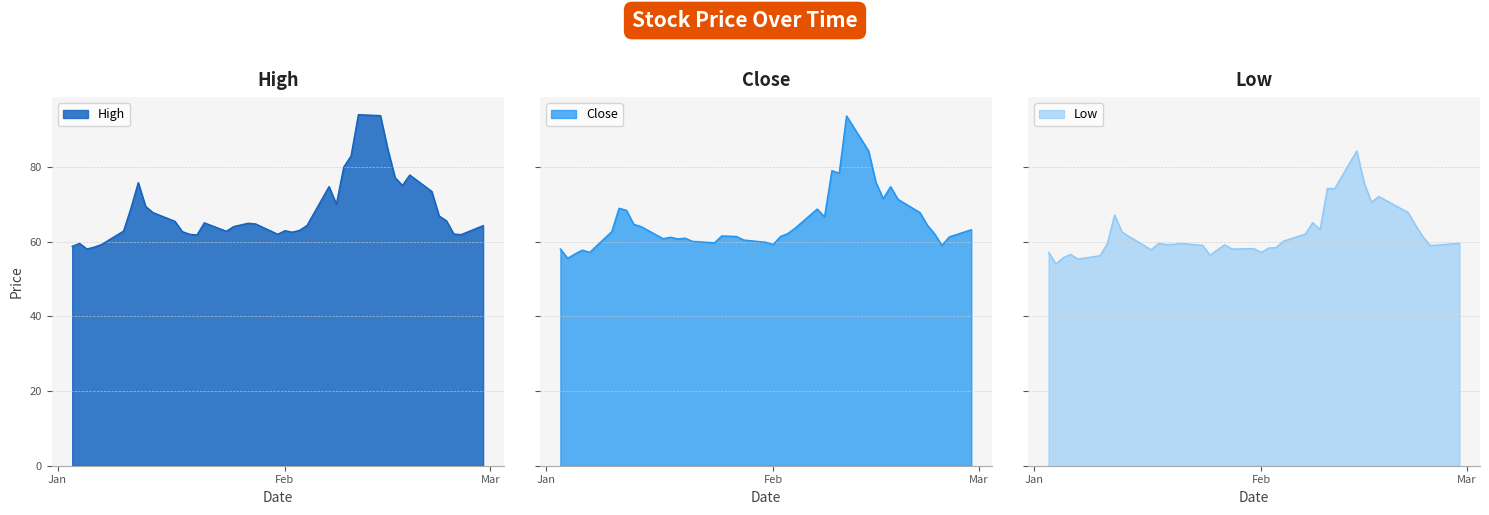

Does the chart display data point markers on the line(s)?

No